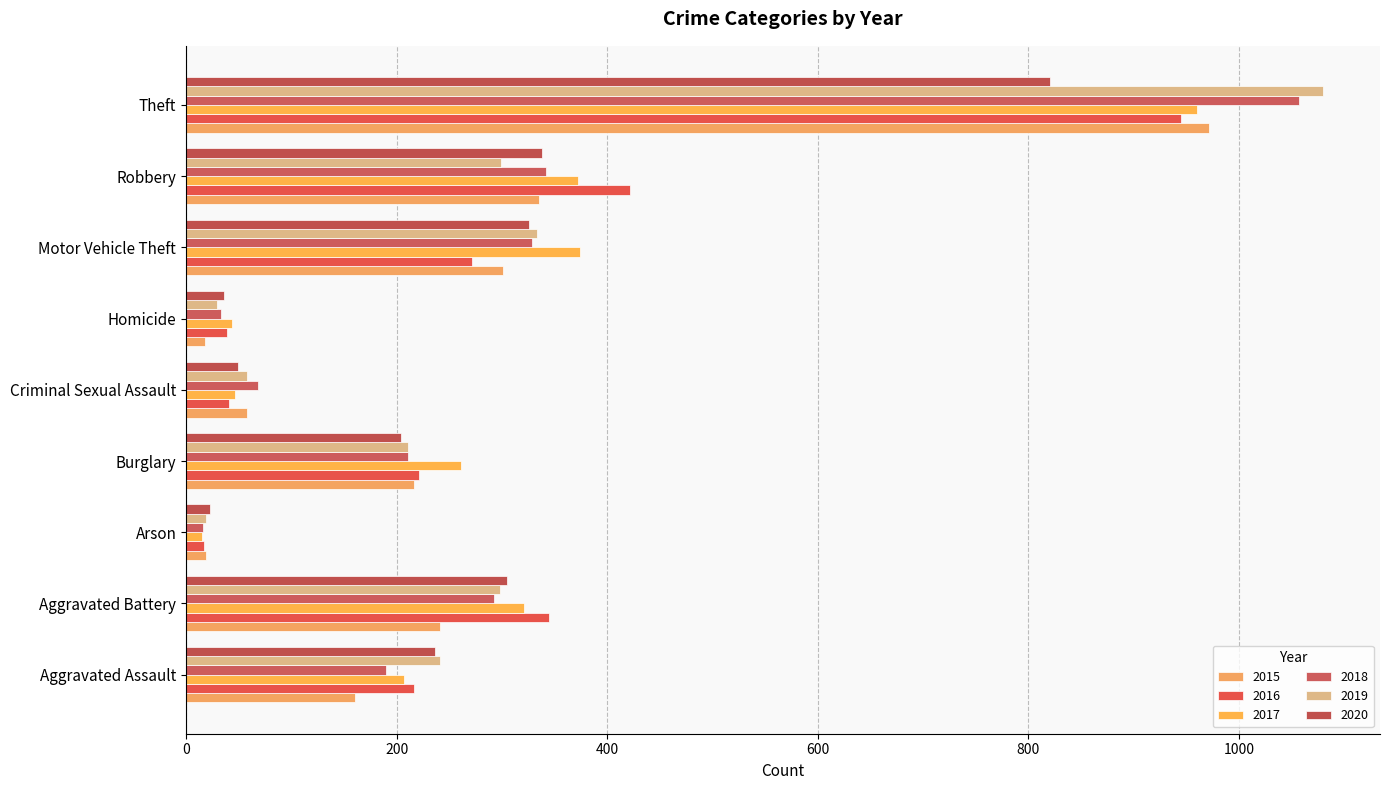

True or false: 2017 has a value of 6 at Arson.

False